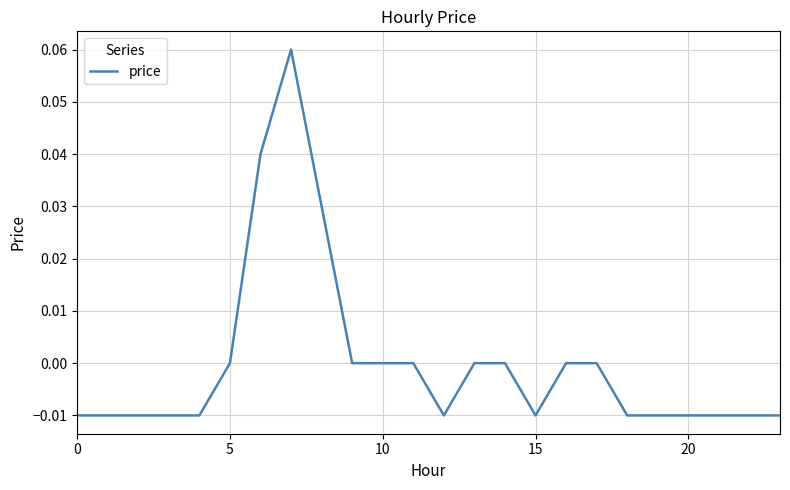

Does the chart display data point markers on the line(s)?

No